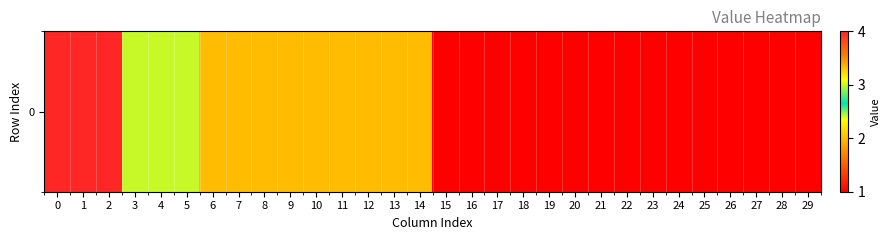

Is it true that the value at 21 is 1?

False